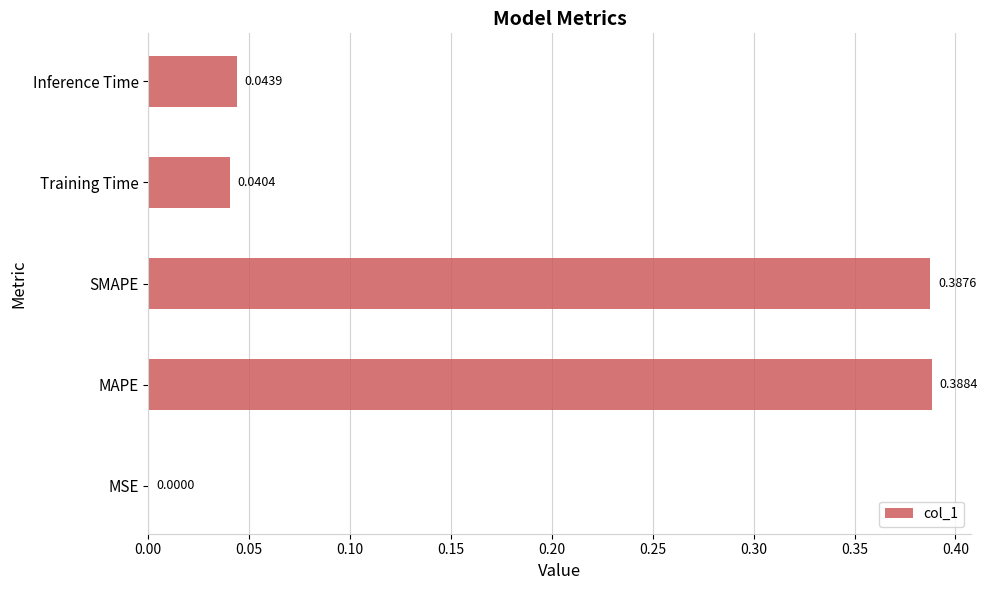

Between MAPE and Training Time, which is larger?

MAPE